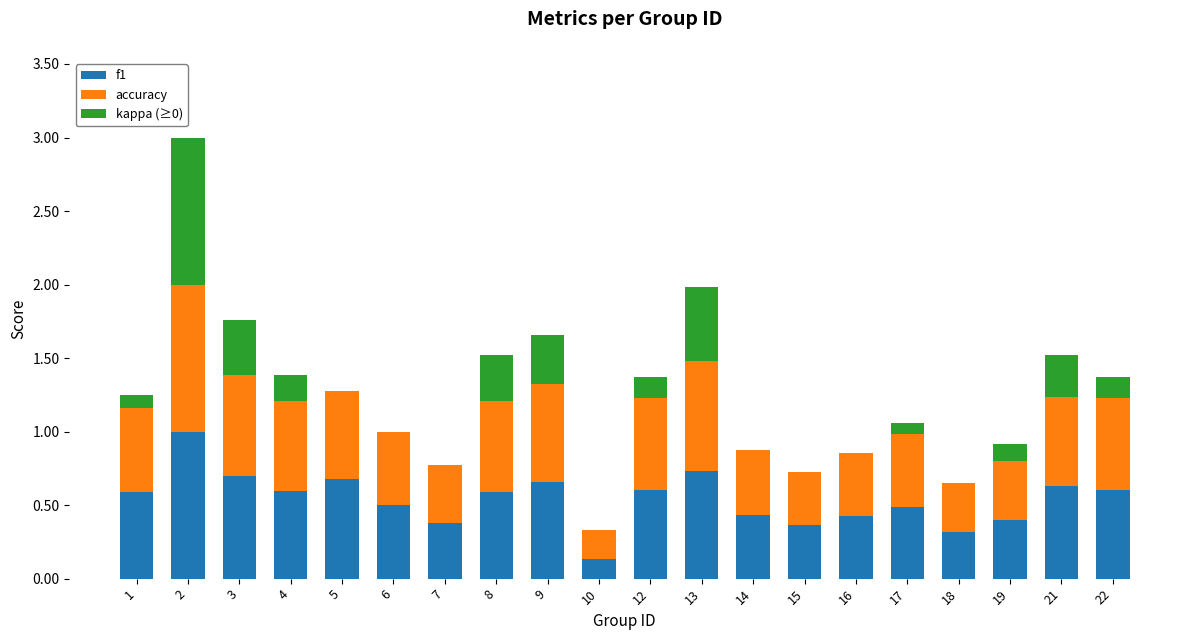

What is the sum of the f1 values at 8 and 17?

1.1